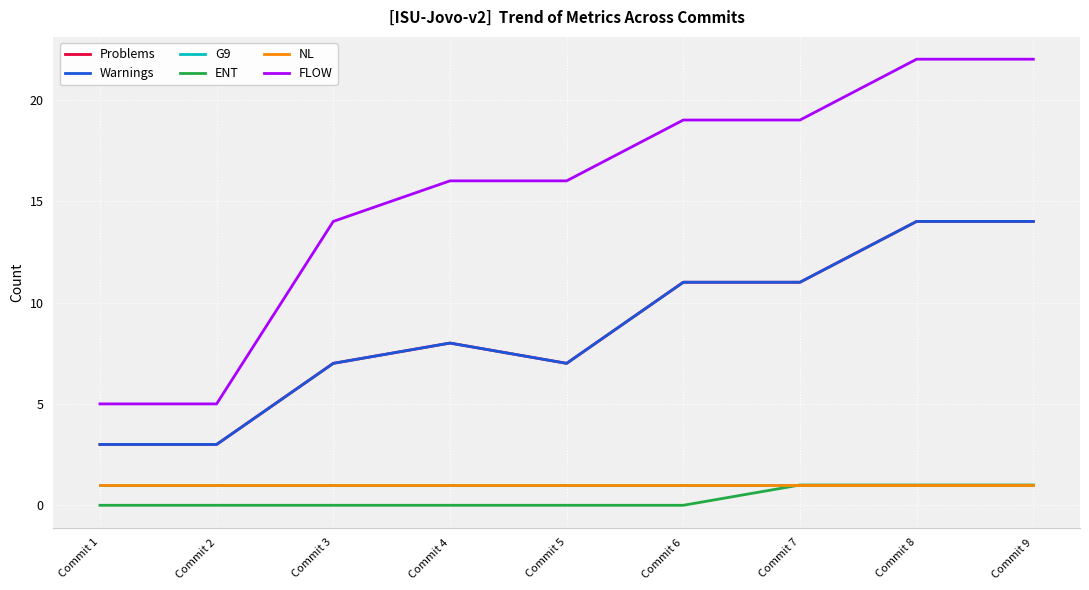

Reading right to left, transcribe all the data shown in this chart.

Problems: 14	14	11	11	7	8	7	3	3
Warnings: 14	14	11	11	7	8	7	3	3
G9: 1	1	1	1	1	1	1	1	1
ENT: 1	1	1	0	0	0	0	0	0
NL: 1	1	1	1	1	1	1	1	1
FLOW: 22	22	19	19	16	16	14	5	5